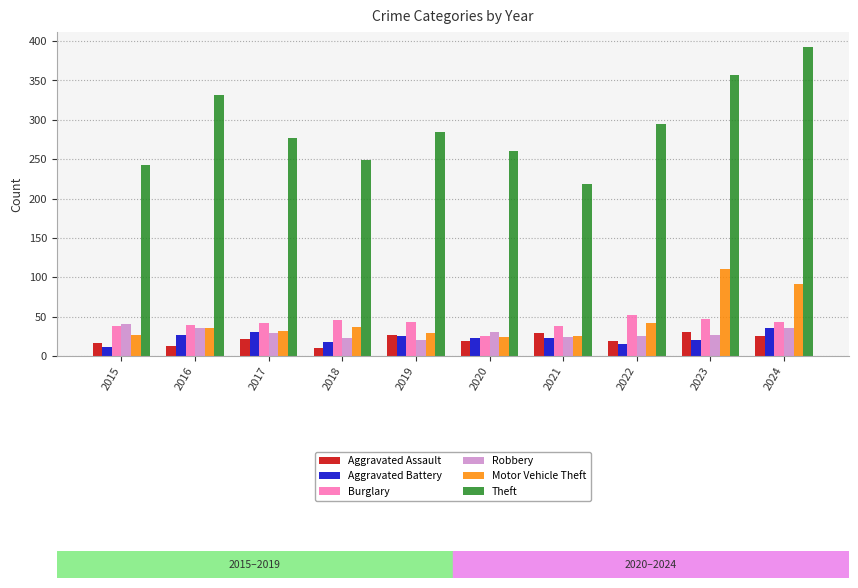

What is the greatest value displayed?

392